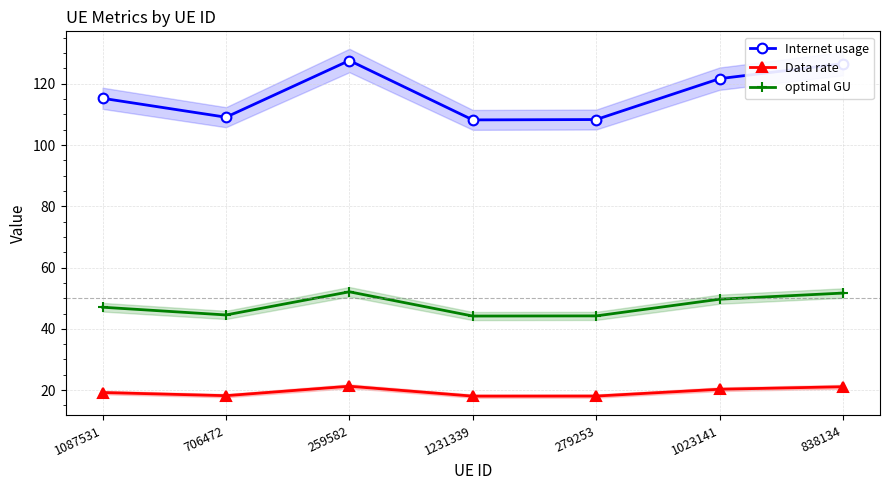

Read the Data rate value at 1087531.

19.2